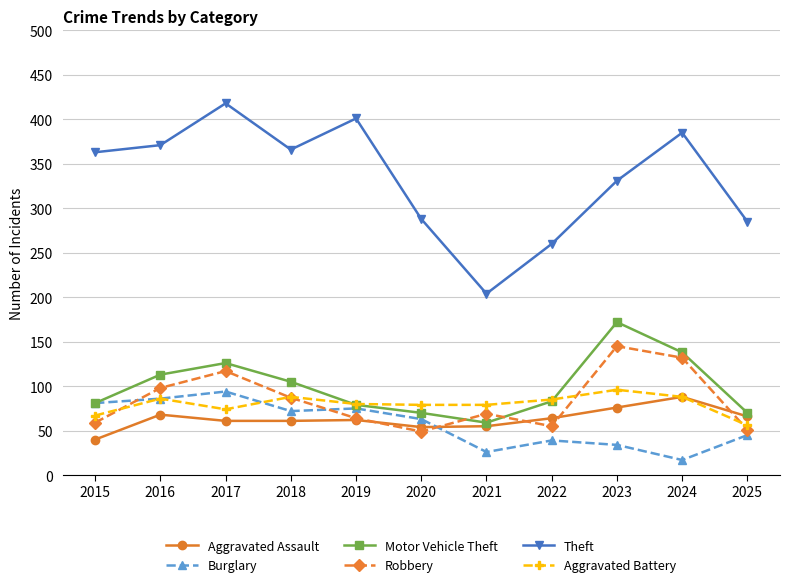

How many lines are shown in the chart?

6